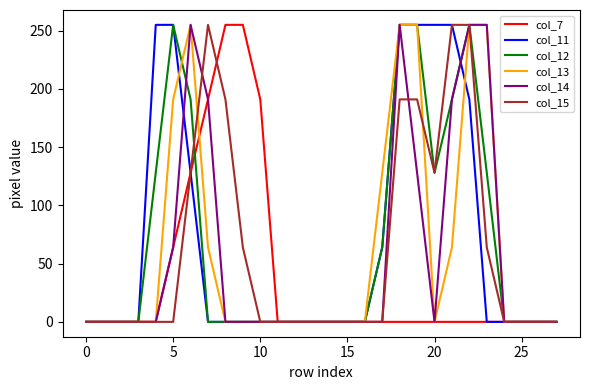

What is the greatest value displayed?

255